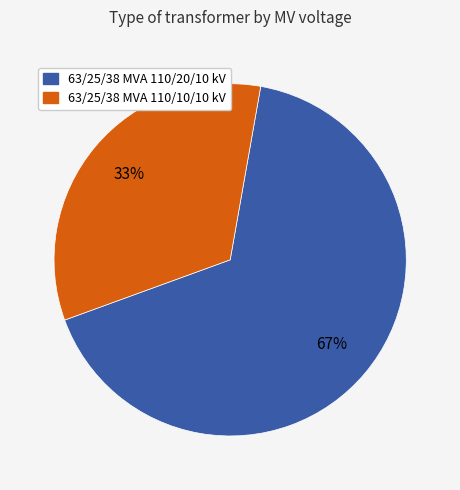

Which slice is the smallest?

63/25/38 MVA 110/10/10 kV